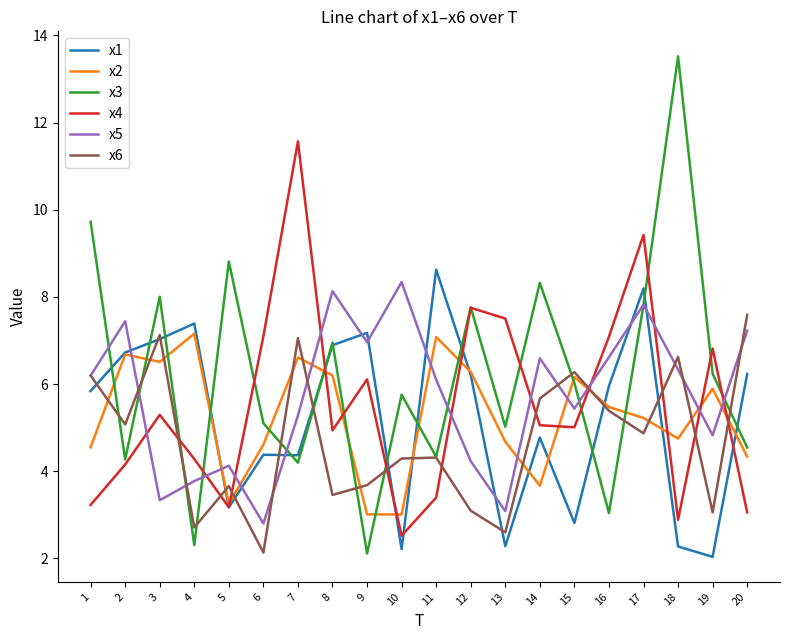

What are all the series names shown in the legend?

x1, x2, x3, x4, x5, x6